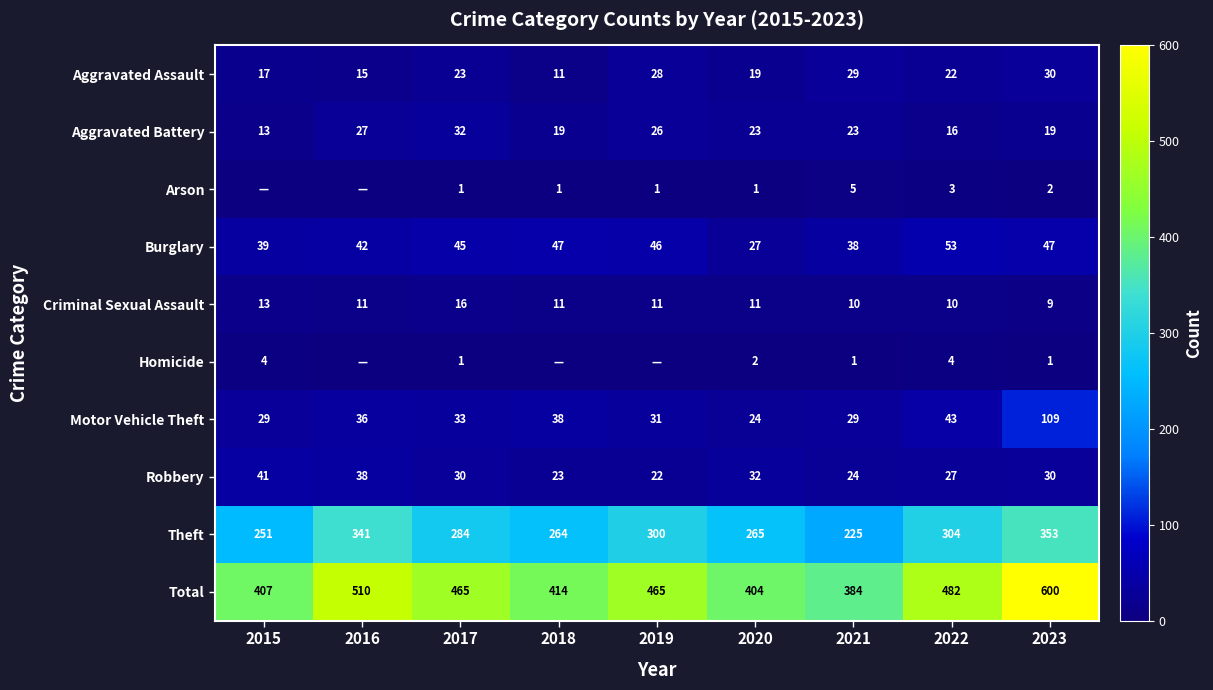

What is the greatest value displayed?

600